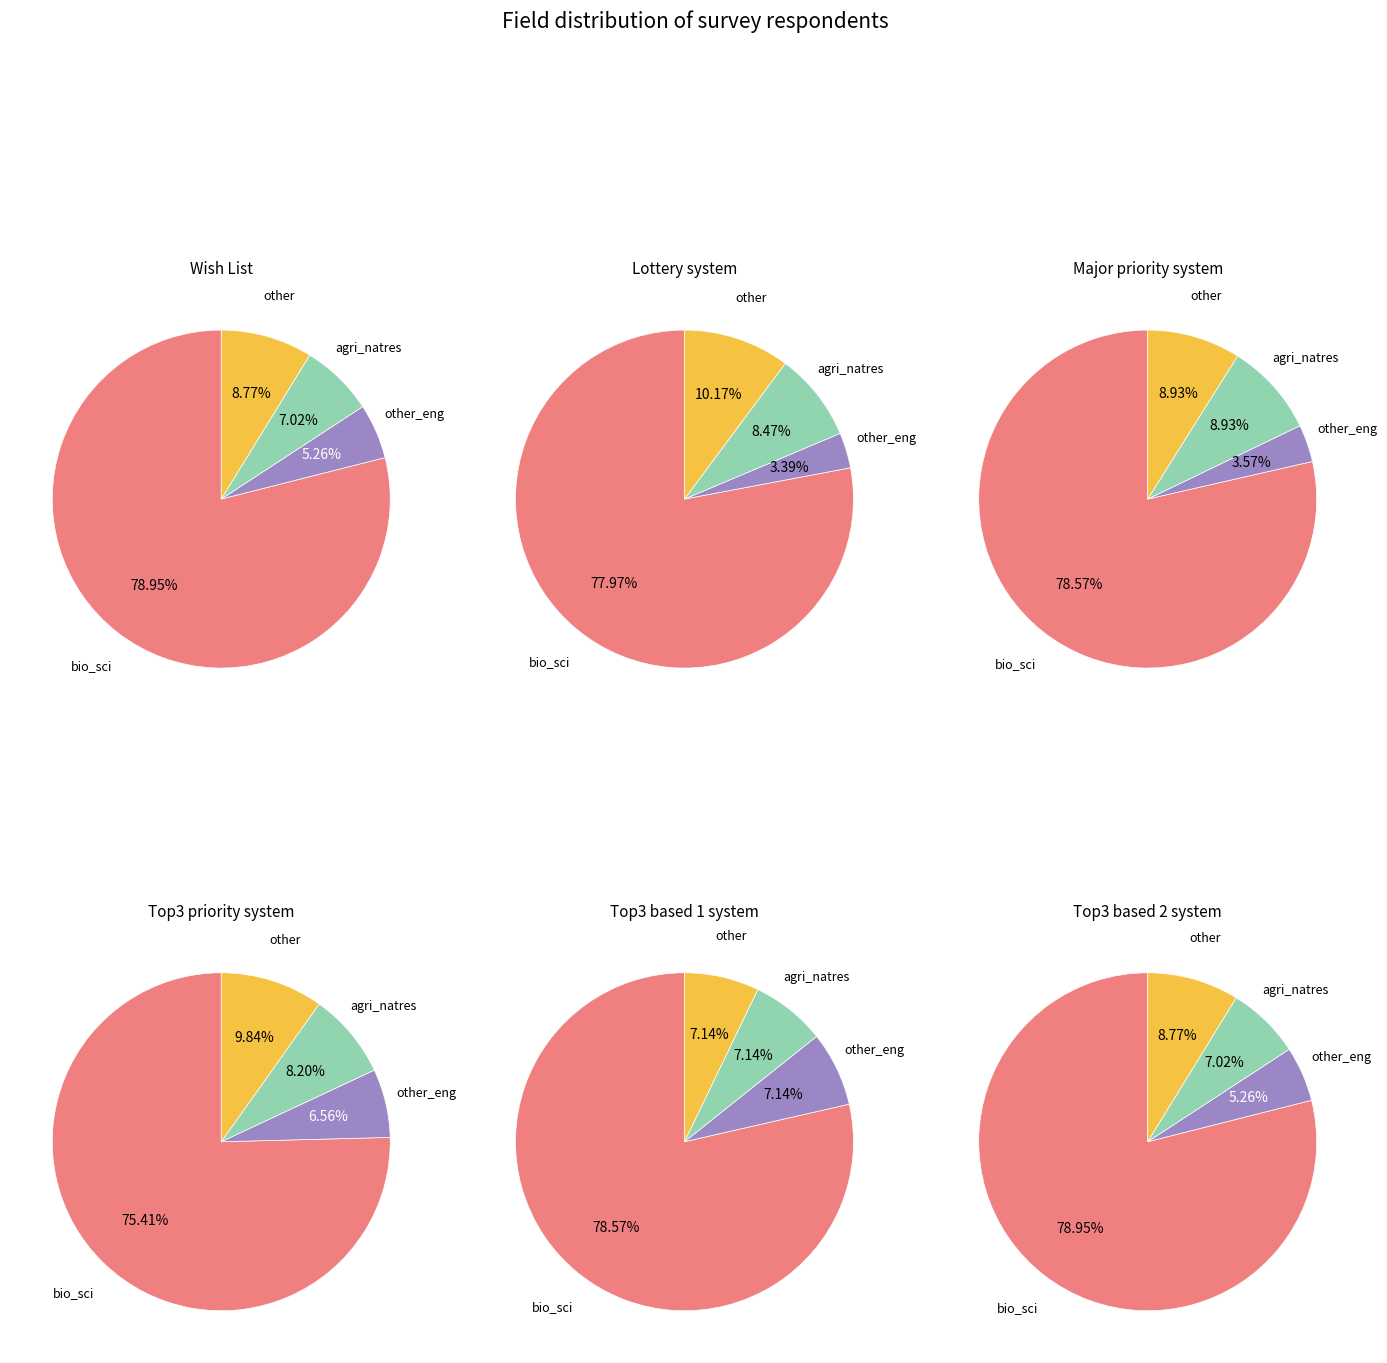

Is there a majority slice in this chart?

Yes